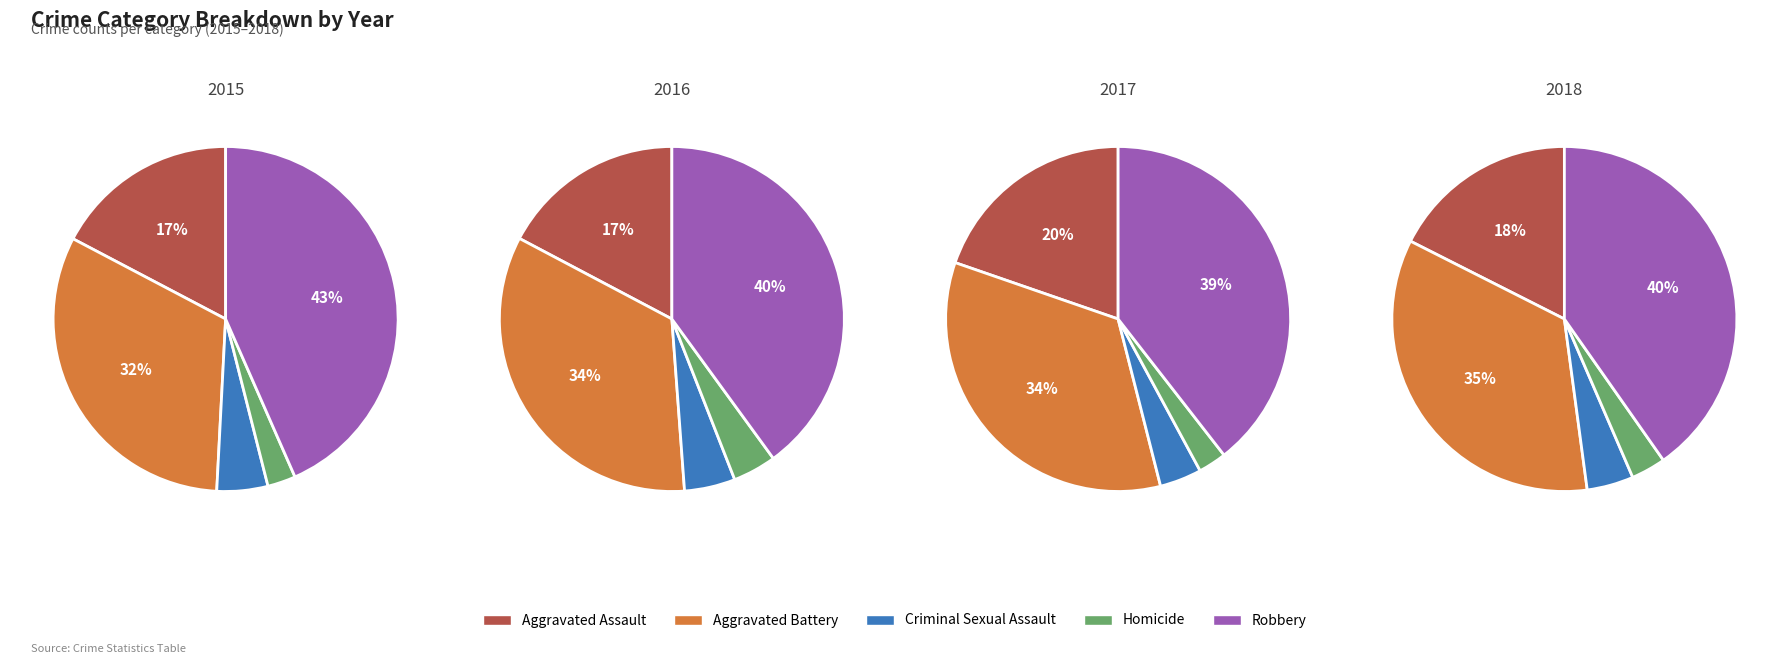

Does any single category account for the majority?

No